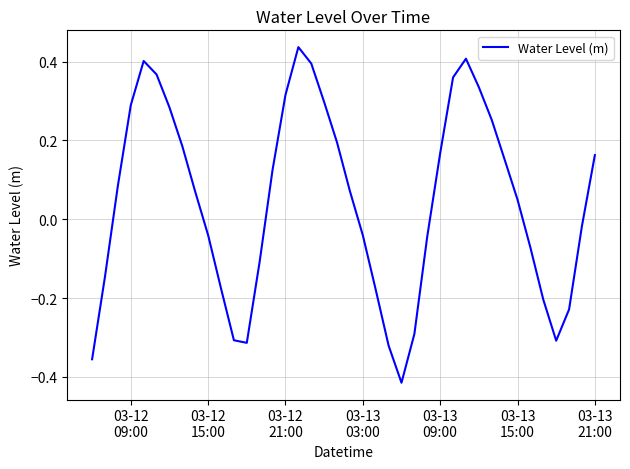

How many lines are shown in the chart?

1